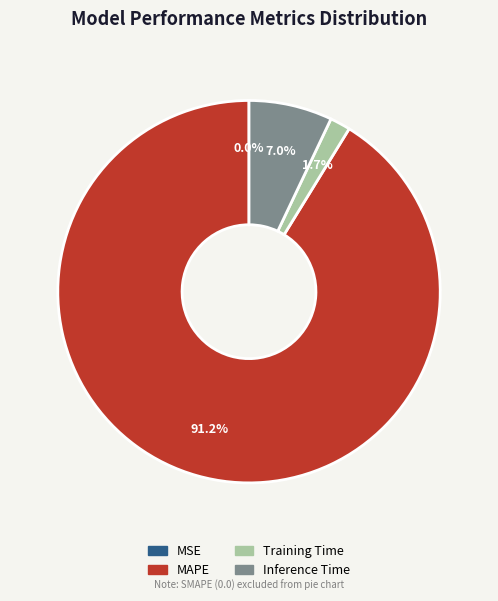

What percentage is the Training Time slice, to the nearest percent?

2%